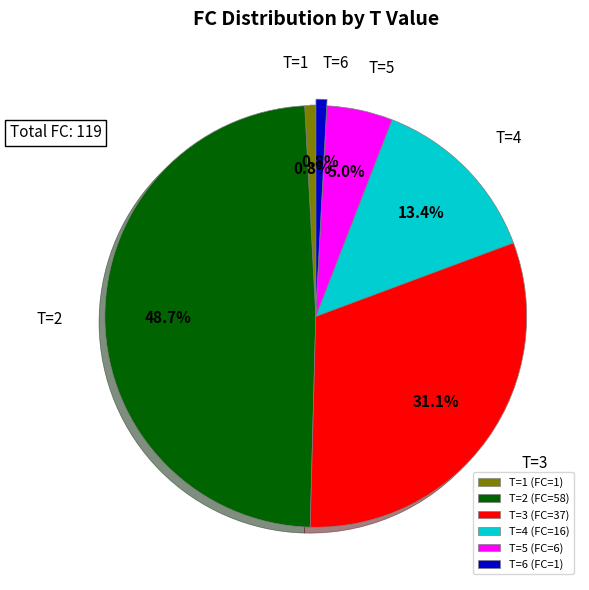

What percentage is the T=2 slice, to the nearest percent?

49%